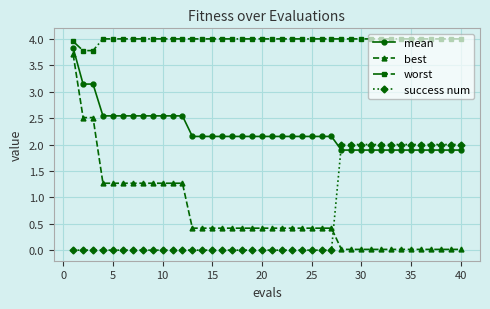

What is the sum of all worst values?

159.5